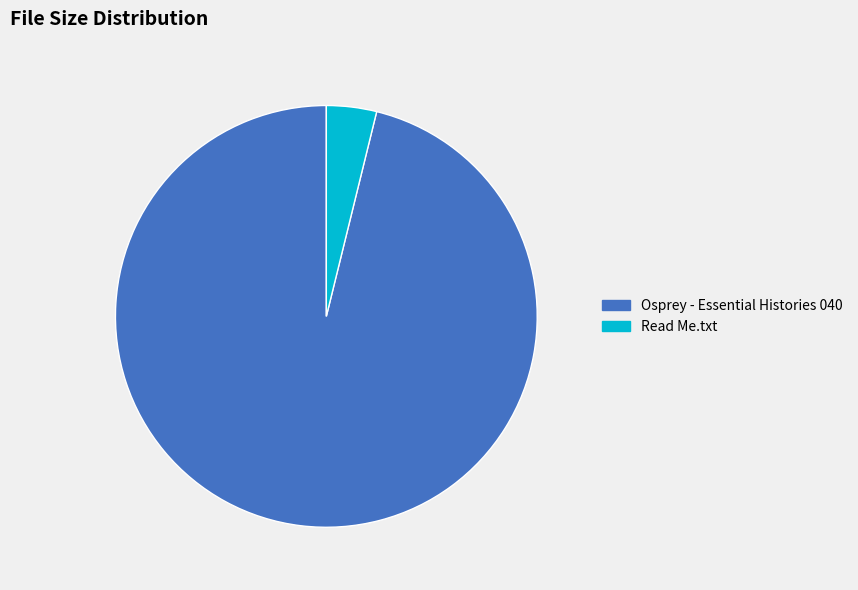

Approximately how many times larger is the value at Osprey - Essential Histories 040 compared to Read Me.txt?

25.1